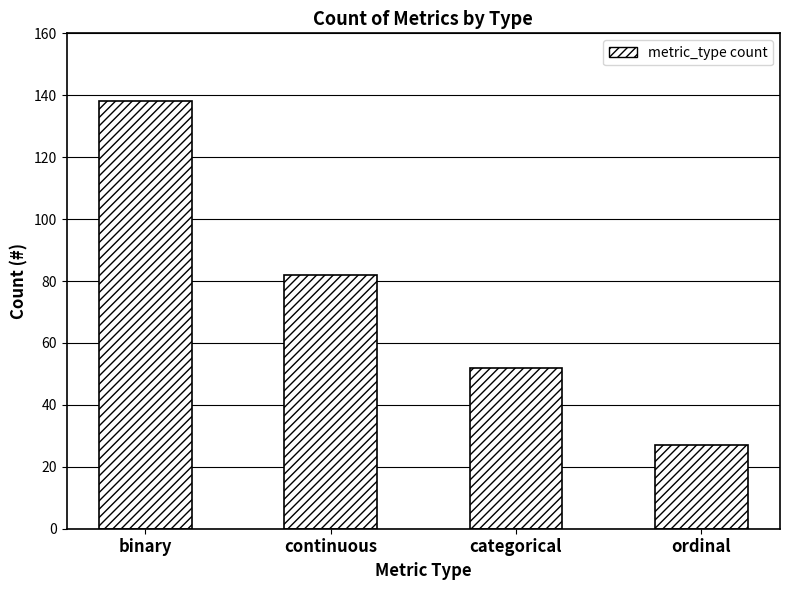

What is the sum of all values?

299